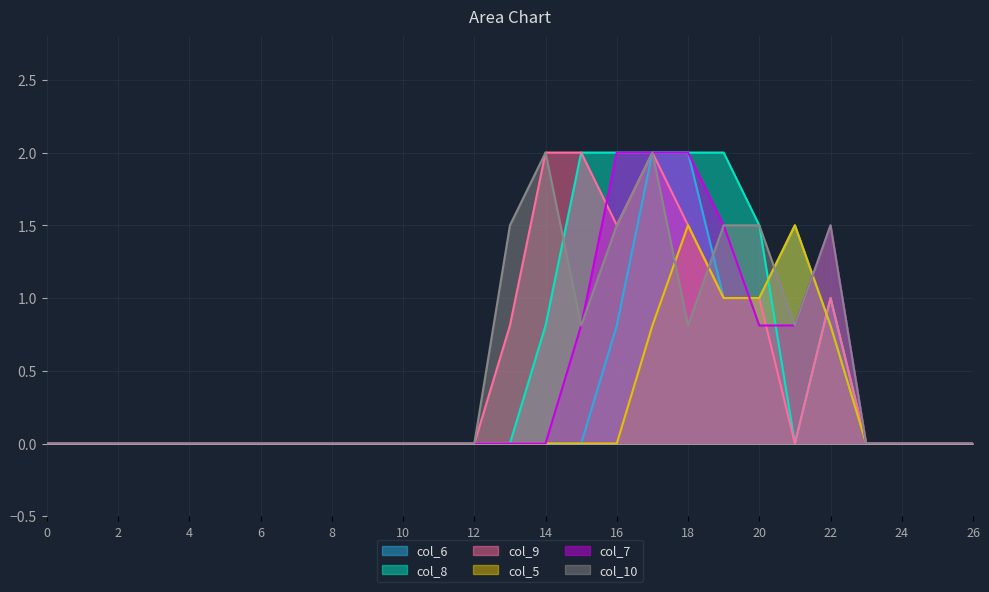

In col_7, how many points are higher than both neighbors (excluding endpoints)?

1